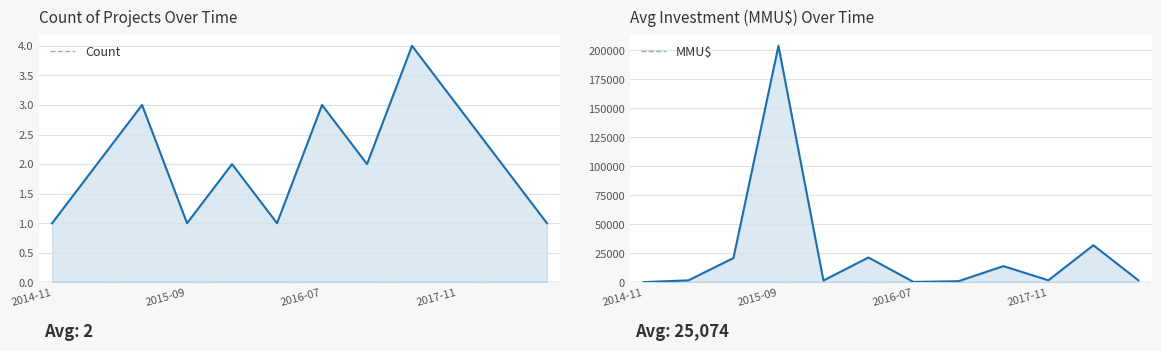

How many data points in MMU$ are less than 1785?

6